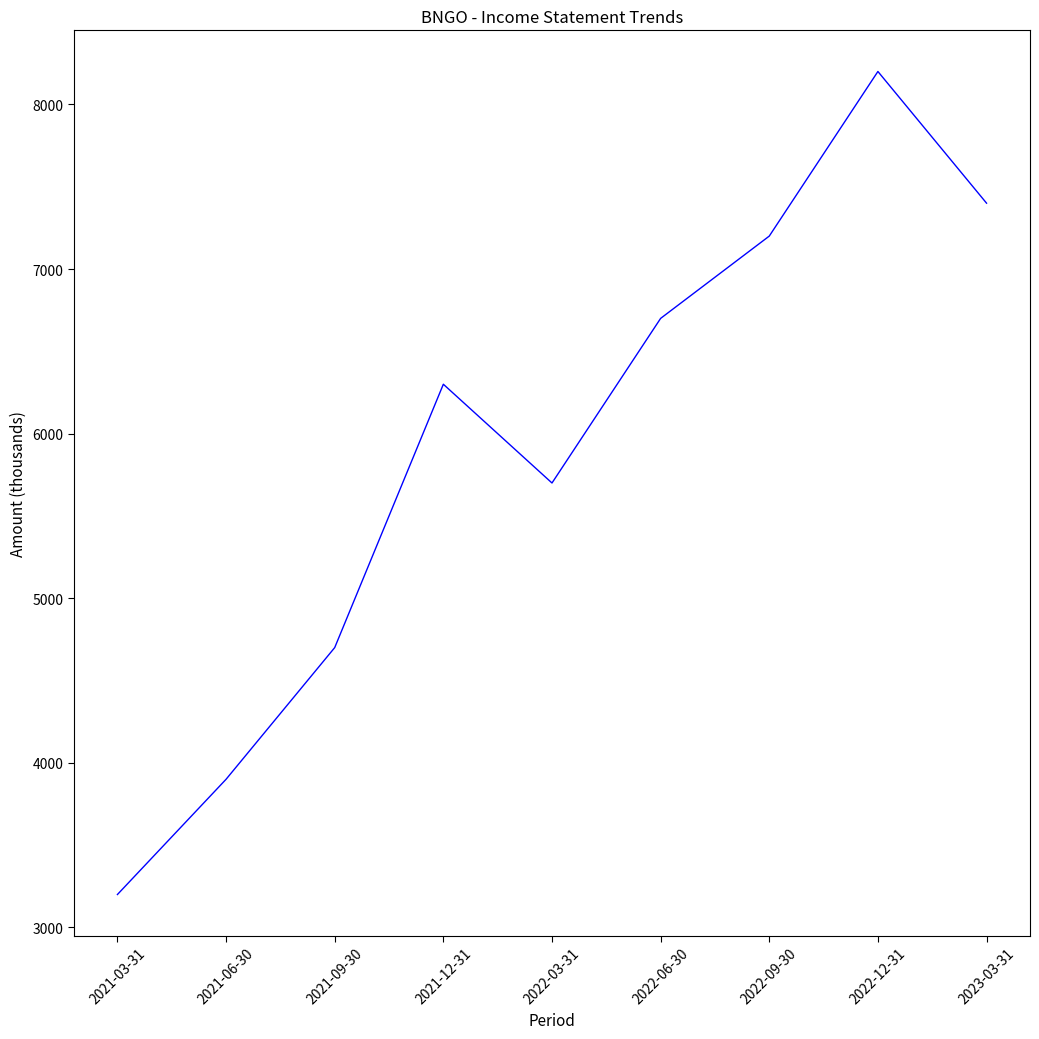

Which label corresponds to the smallest value in the chart?

2021-03-31